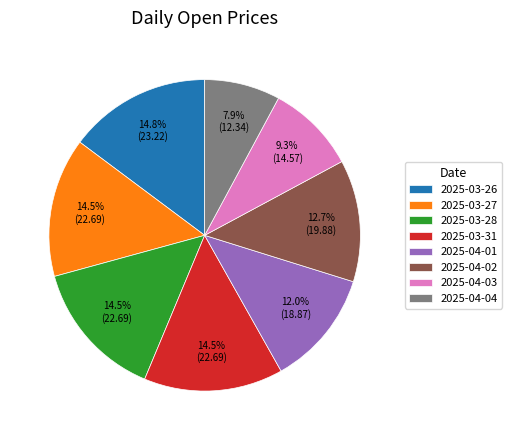

Is the sum of 2025-03-27 and 2025-04-04 greater than half?

No